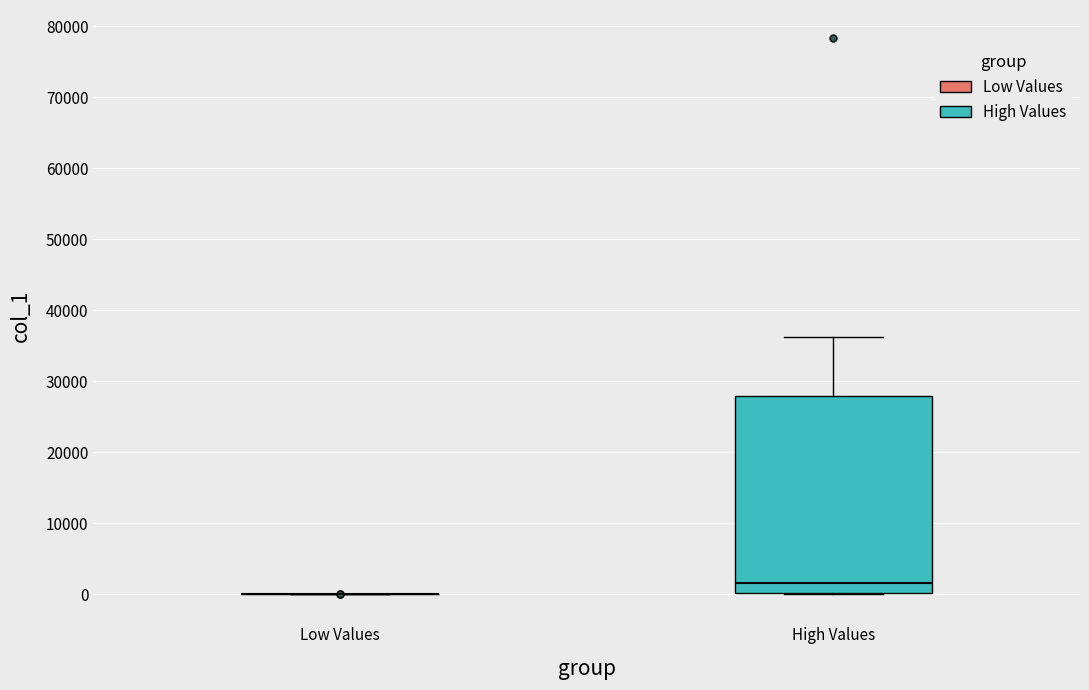

Reading left to right, read every box against the y-axis: the position of its median line, the range the box covers, and the ends of its whiskers. The values are not printed on the chart, so give them approximately, as read against the axis.

Low Values: box collapsed to a line at 0, whiskers 0 to 0
High Values: median 2000, box 0 to 28000, whiskers 0 to 36000